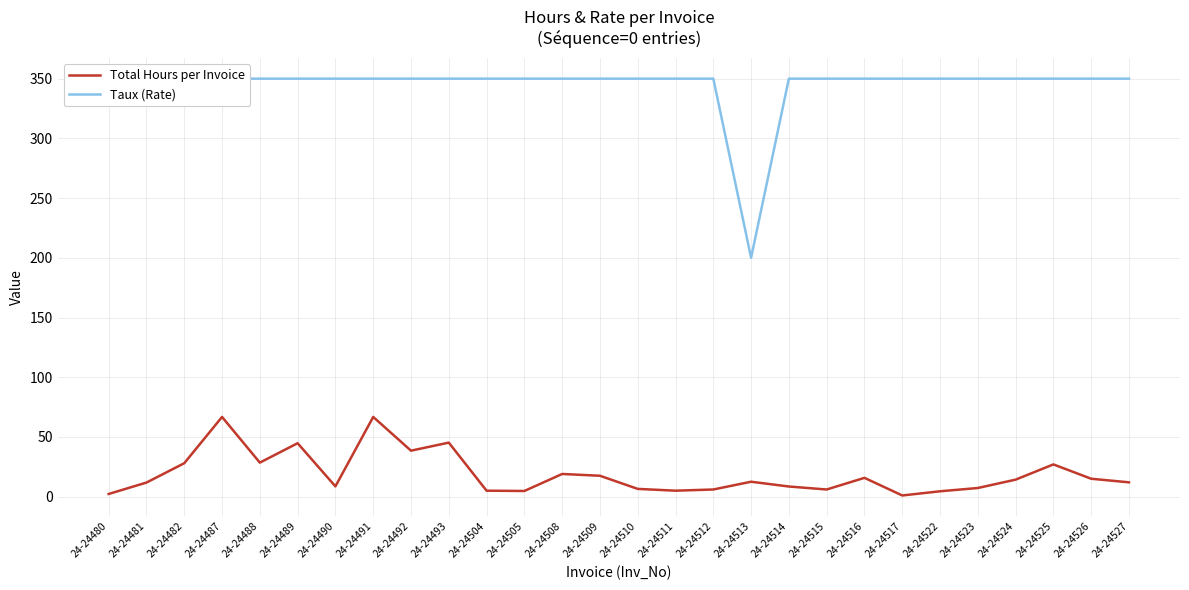

Where is the first local maximum for Total Hours per Invoice?

24-24487